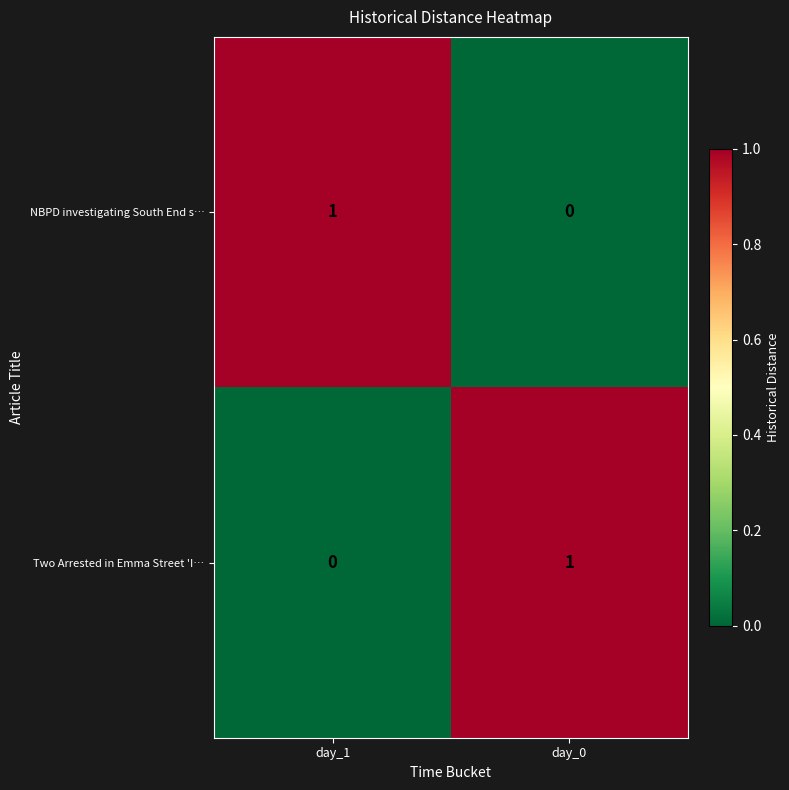

Is the value of Two Arrested in Emma Street 'I… at day_0 greater than the value of NBPD investigating South End s… at day_0?

Yes